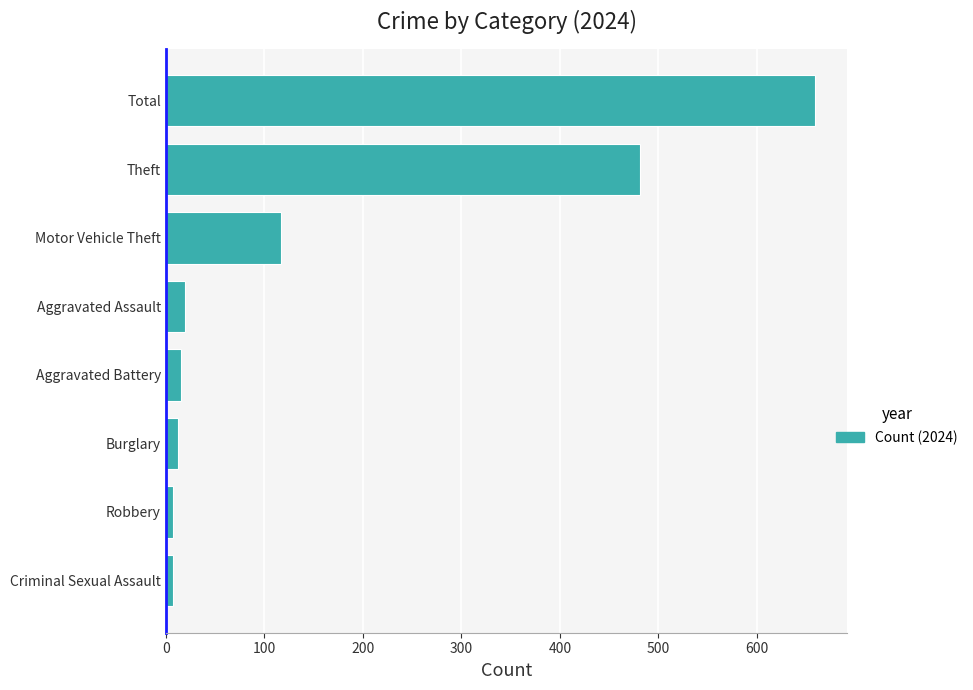

Reading bottom to top, transcribe all the data shown in this chart.

7	7	12	15	20	117	481	659